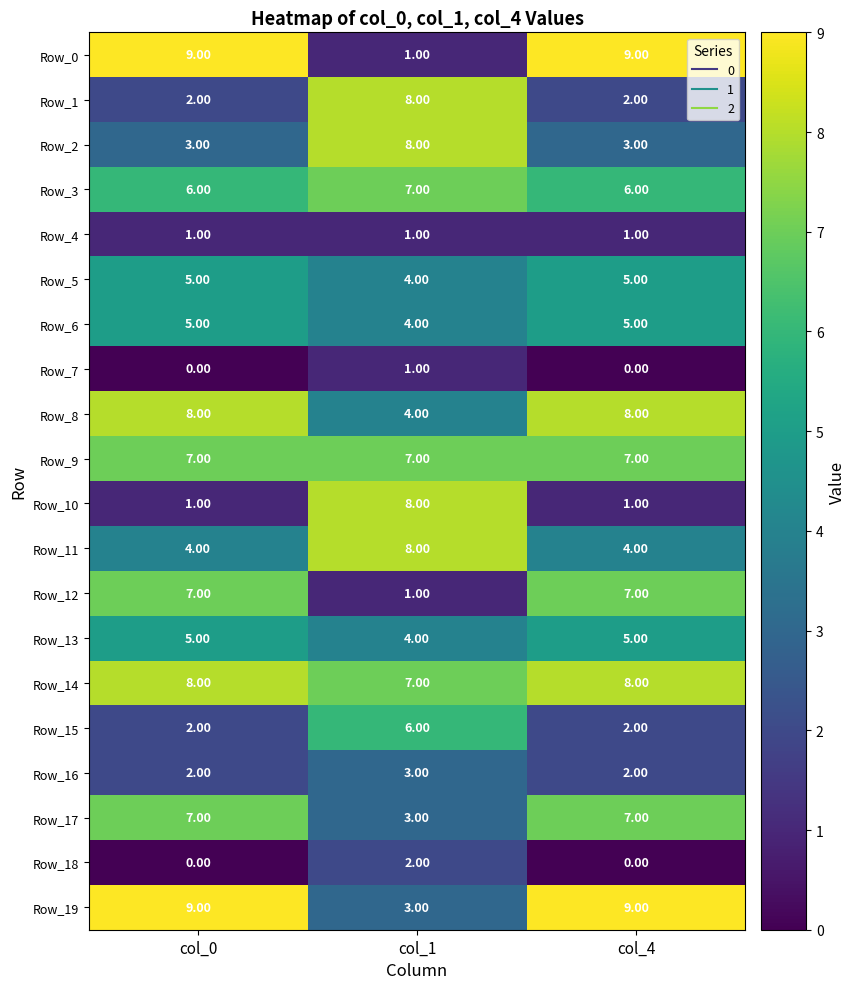

At how many categories does at least one series exceed 0?

3